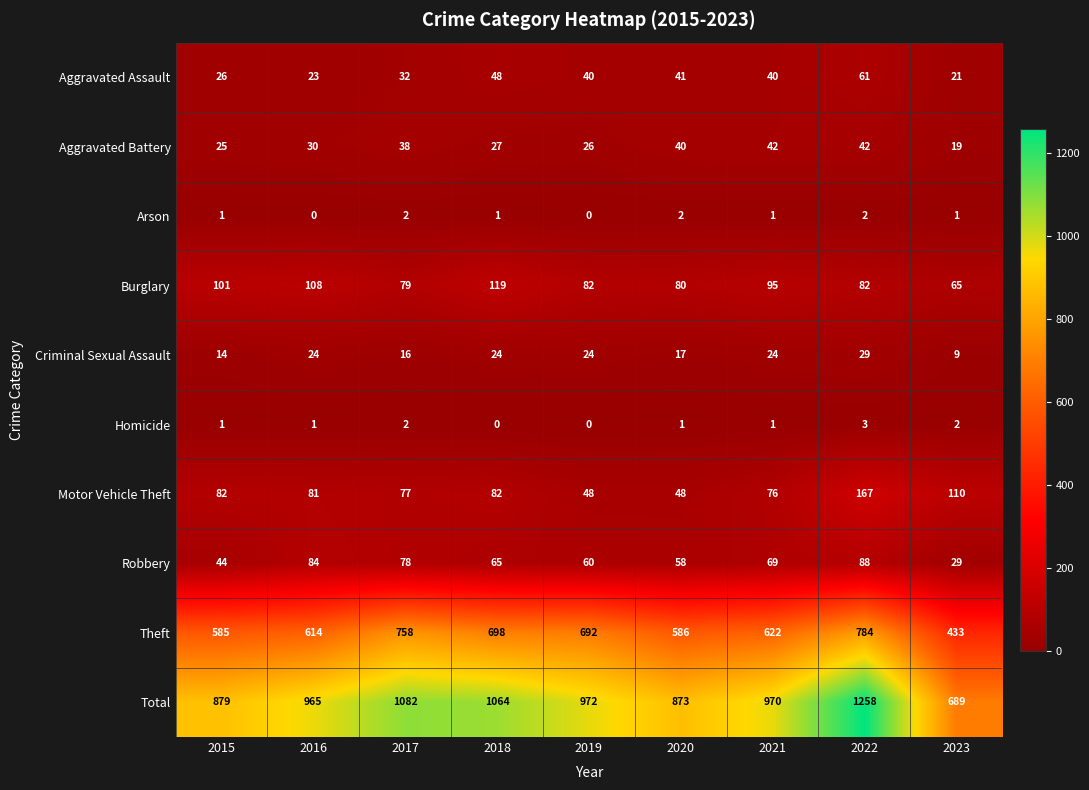

What is the difference between the Total values at 2018 and 2016?

99